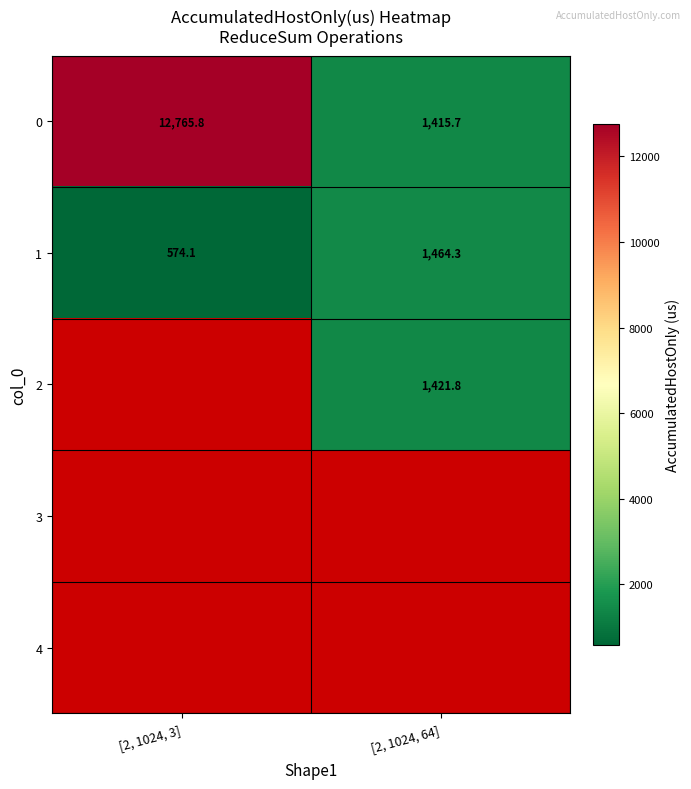

How many data points in 0 are less than 12765?

1